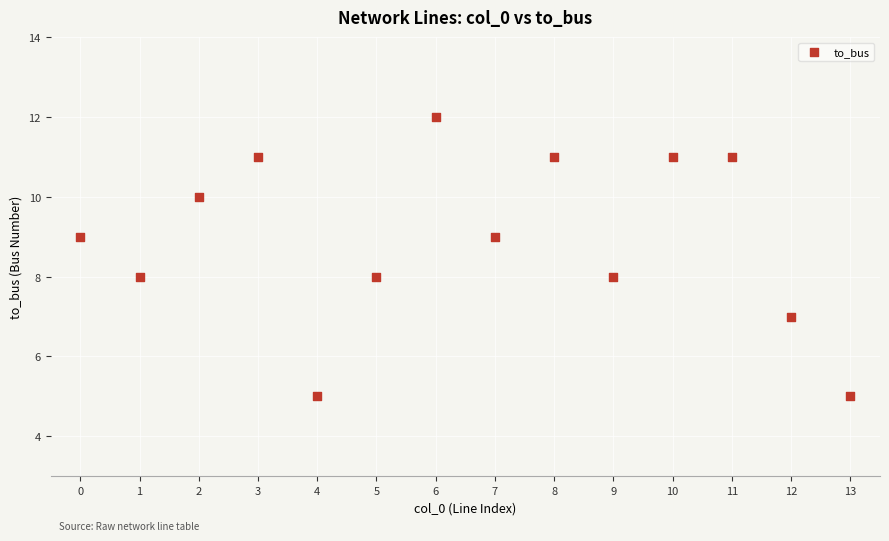

What is the range of Y values (max minus min)?

7